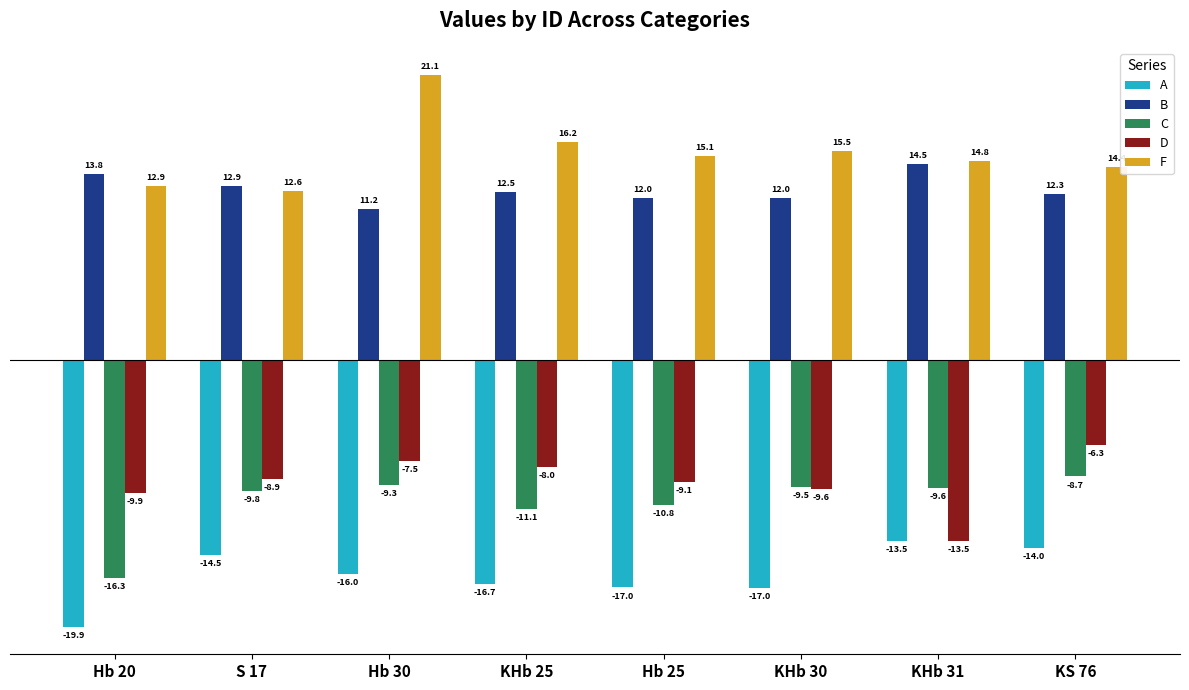

The value of D at Hb 30 is -11.4. True or false?

False